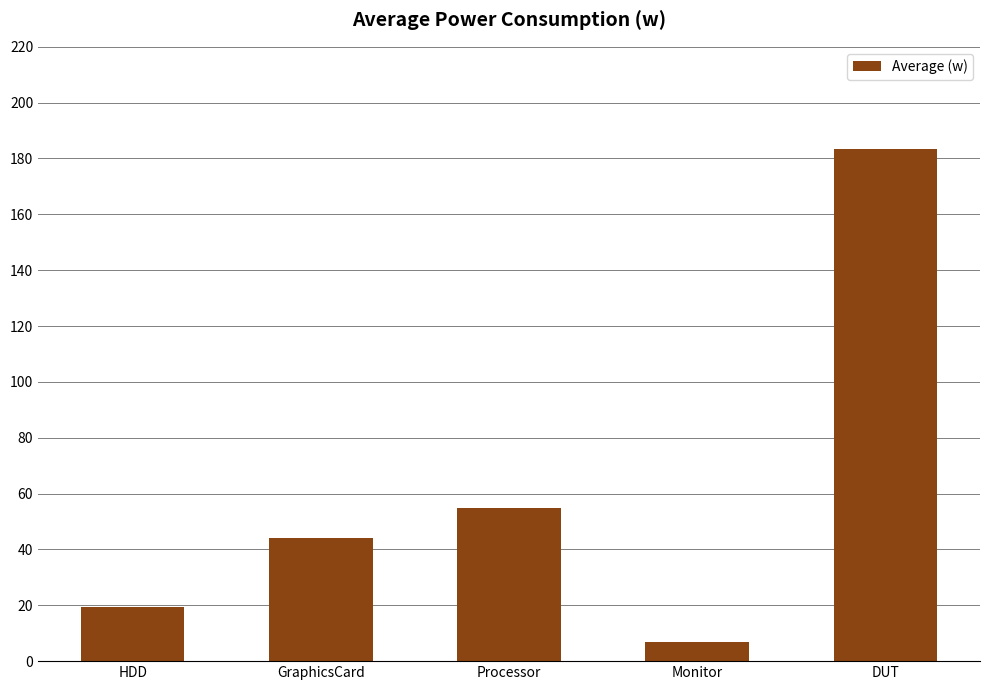

What is the label of the 5th bar from the left?

DUT